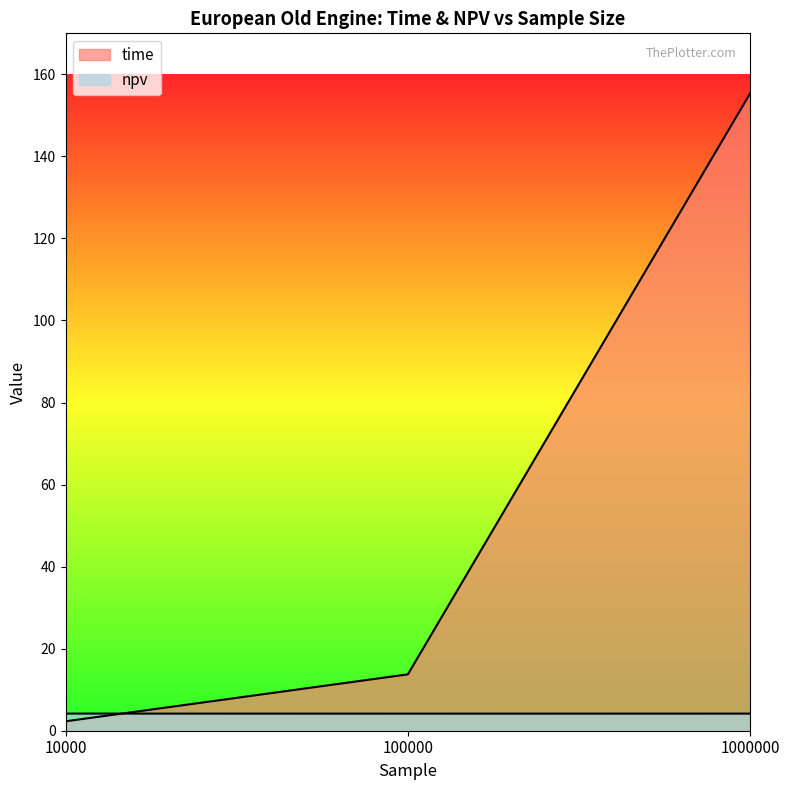

Reading right to left, extract all data points from this chart.

time: 1000000=155.4	100000=13.7	10000=2.3
npv: 1000000=4.2	100000=4.2	10000=4.2